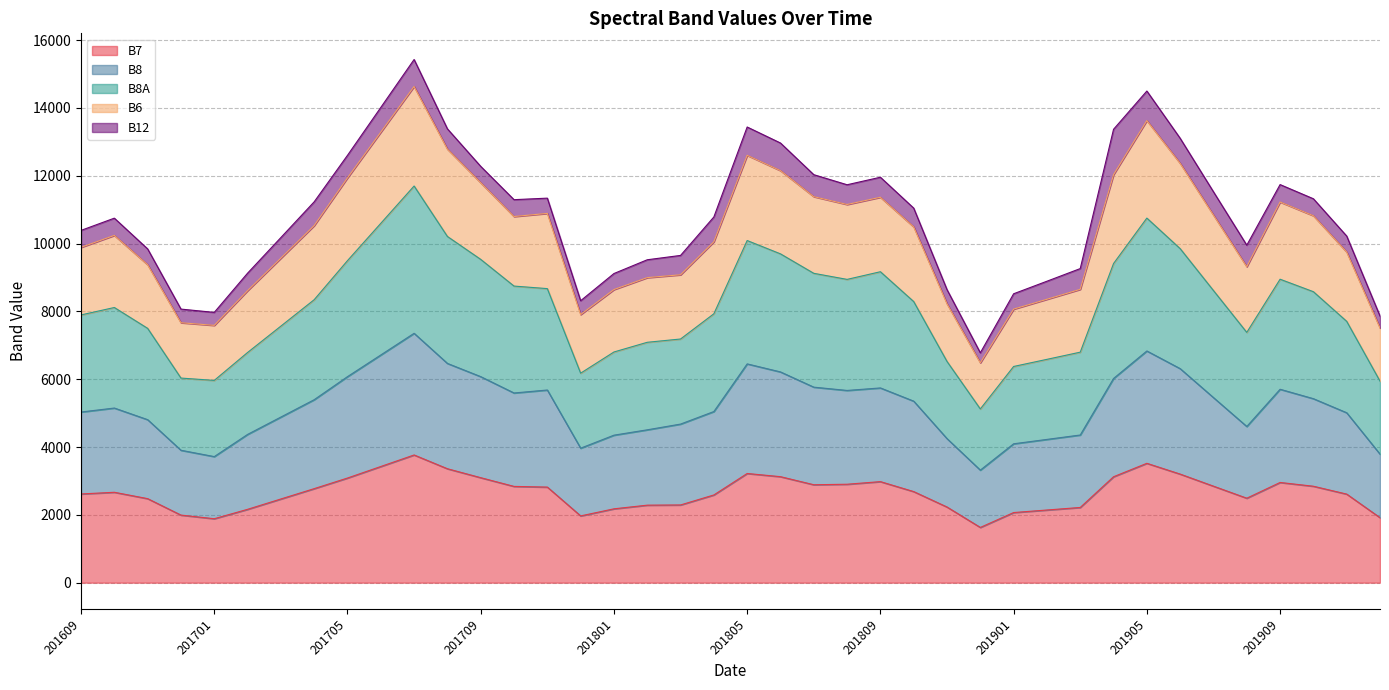

At which label does B8A reach its minimum?

201812